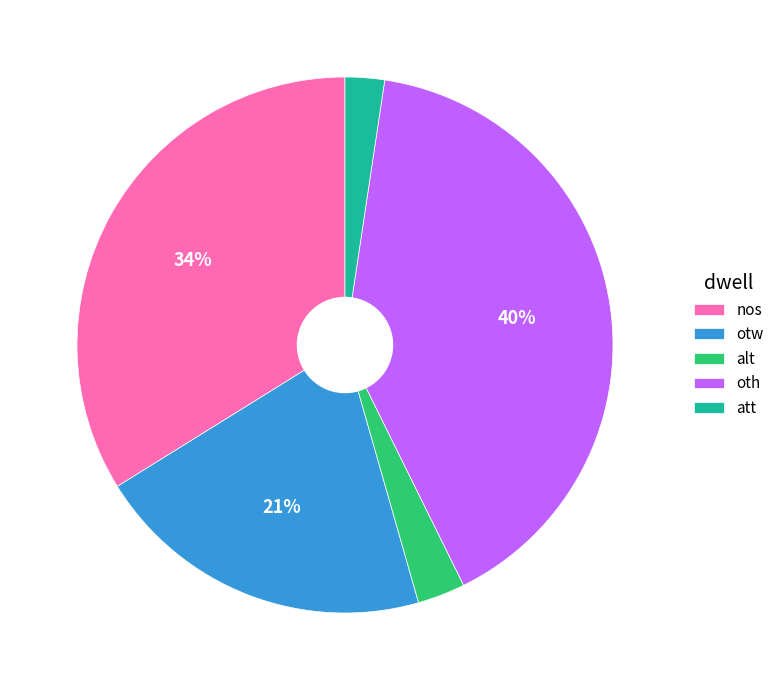

What is the largest slice in the pie chart?

oth